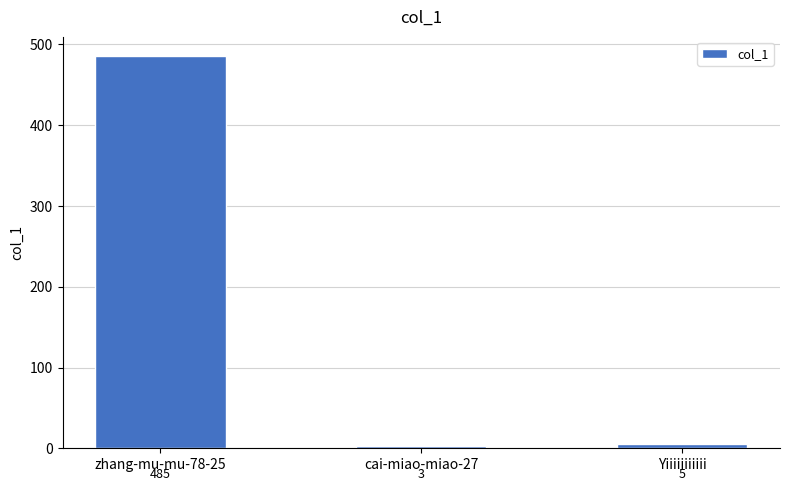

How many data points are less than 5?

1